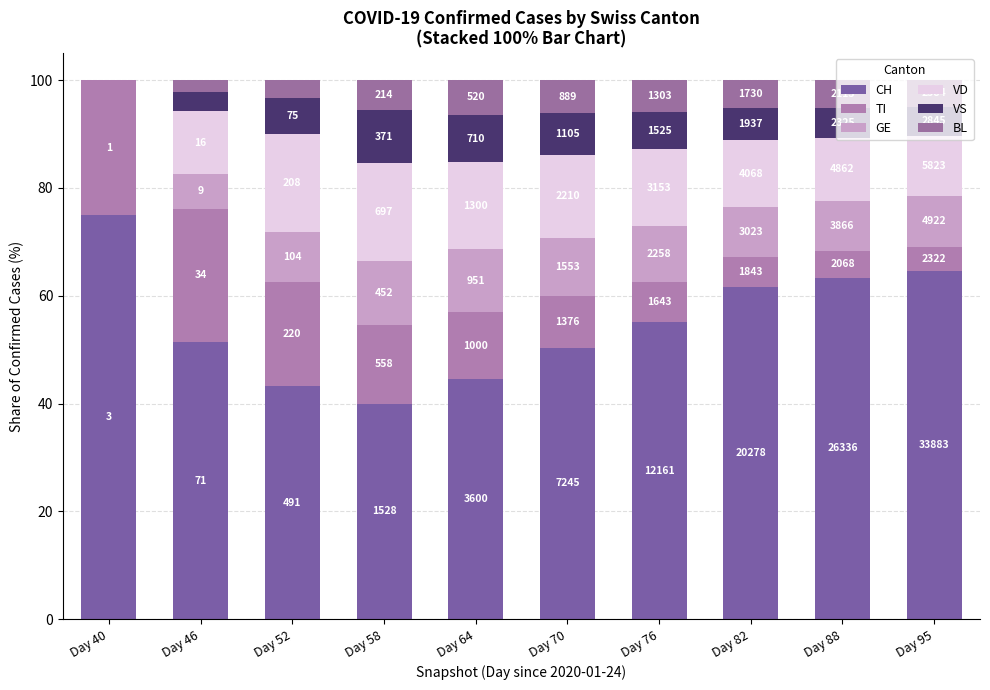

Are the bars horizontal?

No